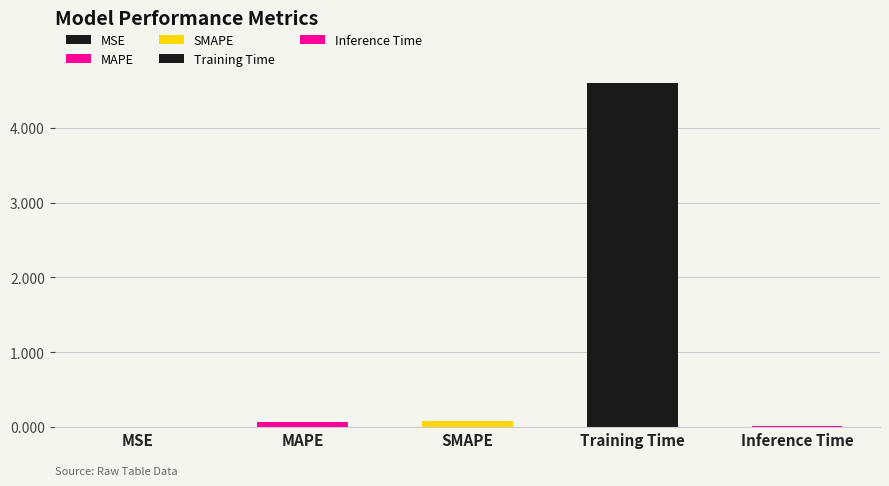

What is the label of the 1st bar from the right?

Inference Time